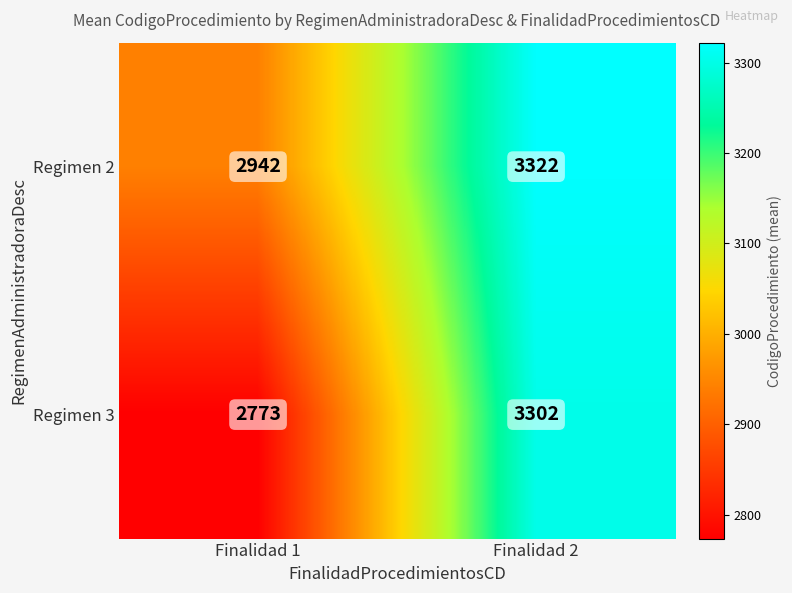

What is the total value across all series at Finalidad 1?

5715